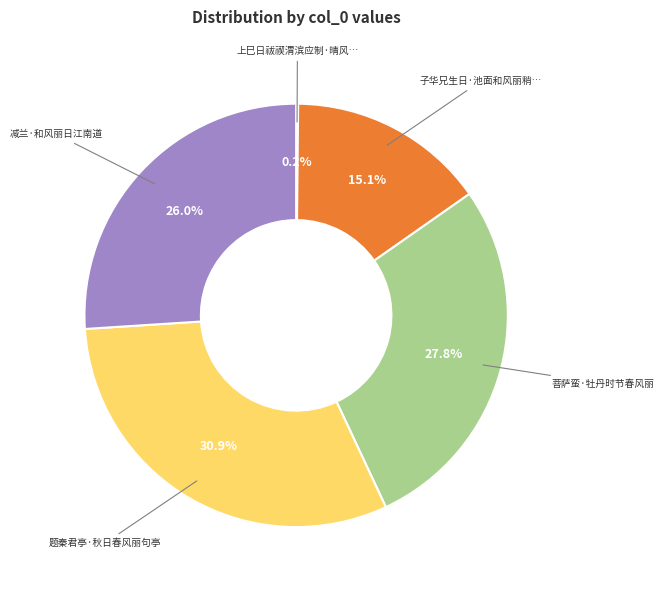

Does any single category account for the majority?

No